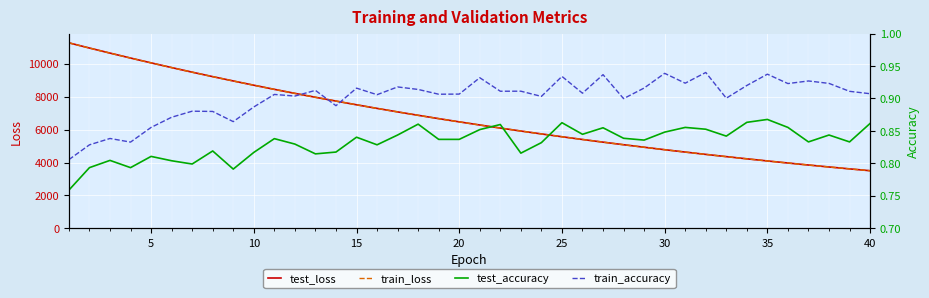

Rank the series by their maximum value, from highest to lowest.

test_loss, train_loss, train_accuracy, test_accuracy